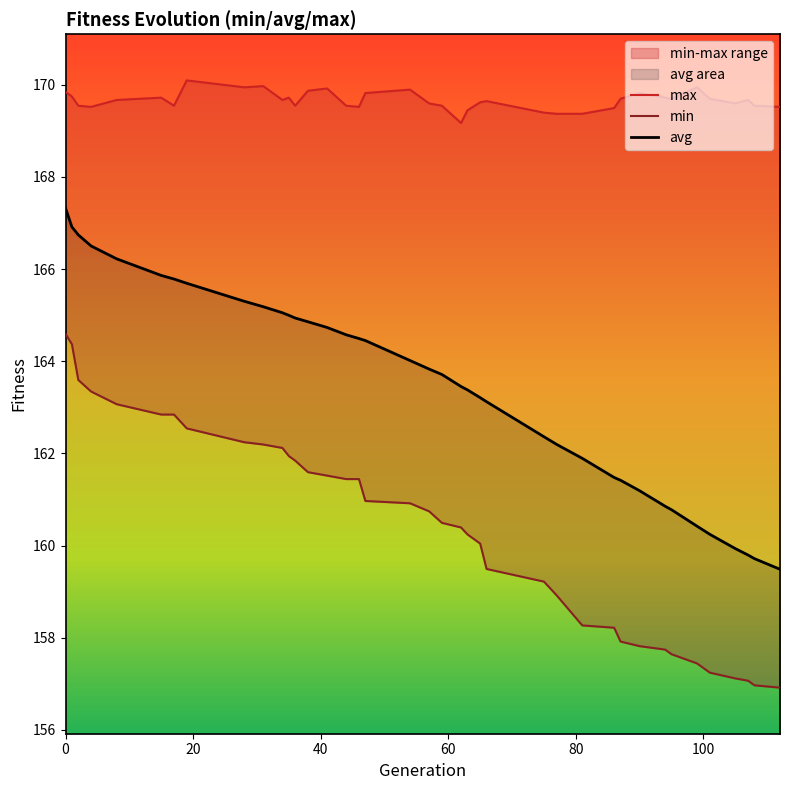

Which series has the largest range (max minus min)?

avg